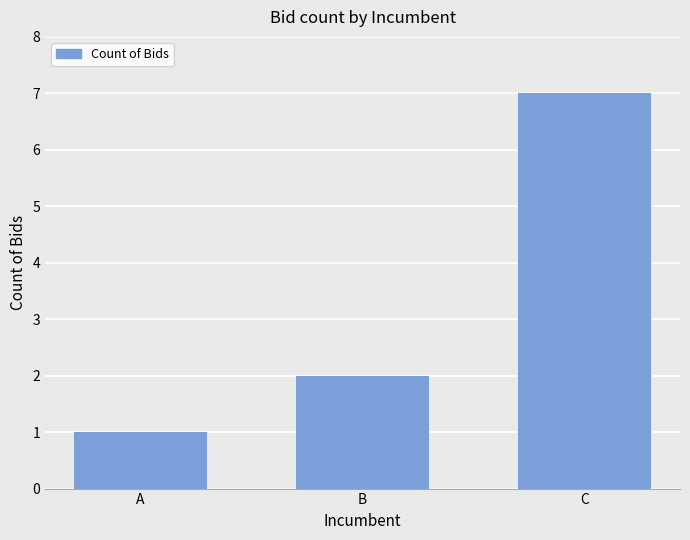

What is the difference between the maximum and minimum values?

6